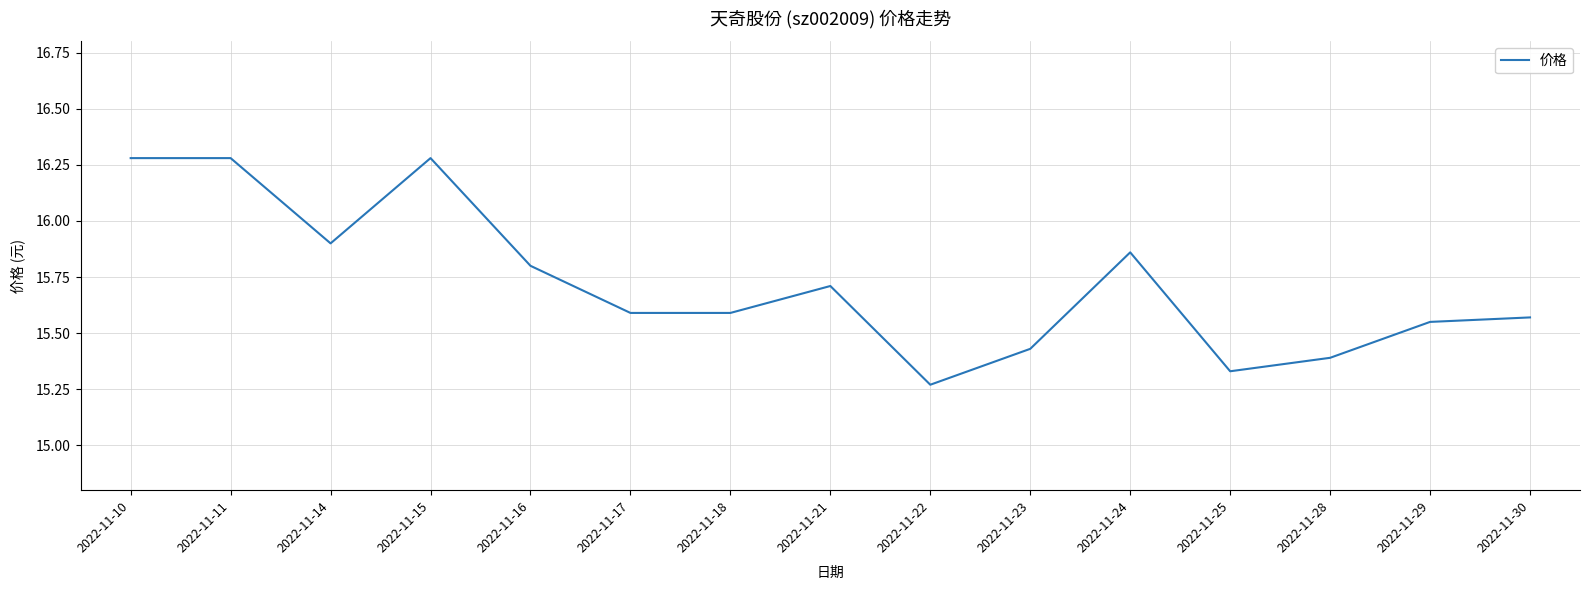

How many lines are shown in the chart?

1